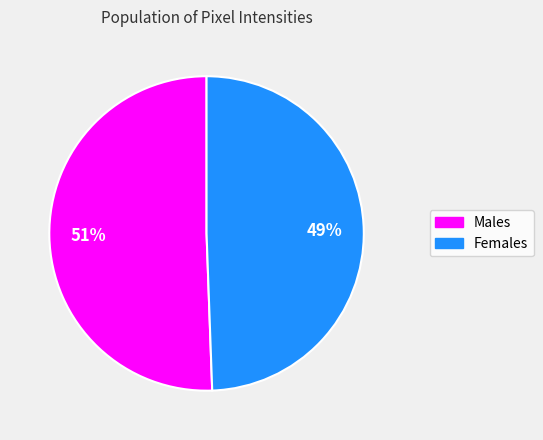

To the nearest percent, what is the average slice percentage?

50%